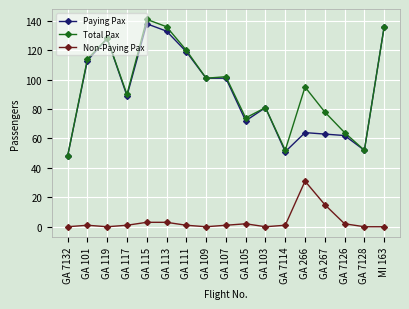

What is the highest value of the Non-Paying Pax series?

31